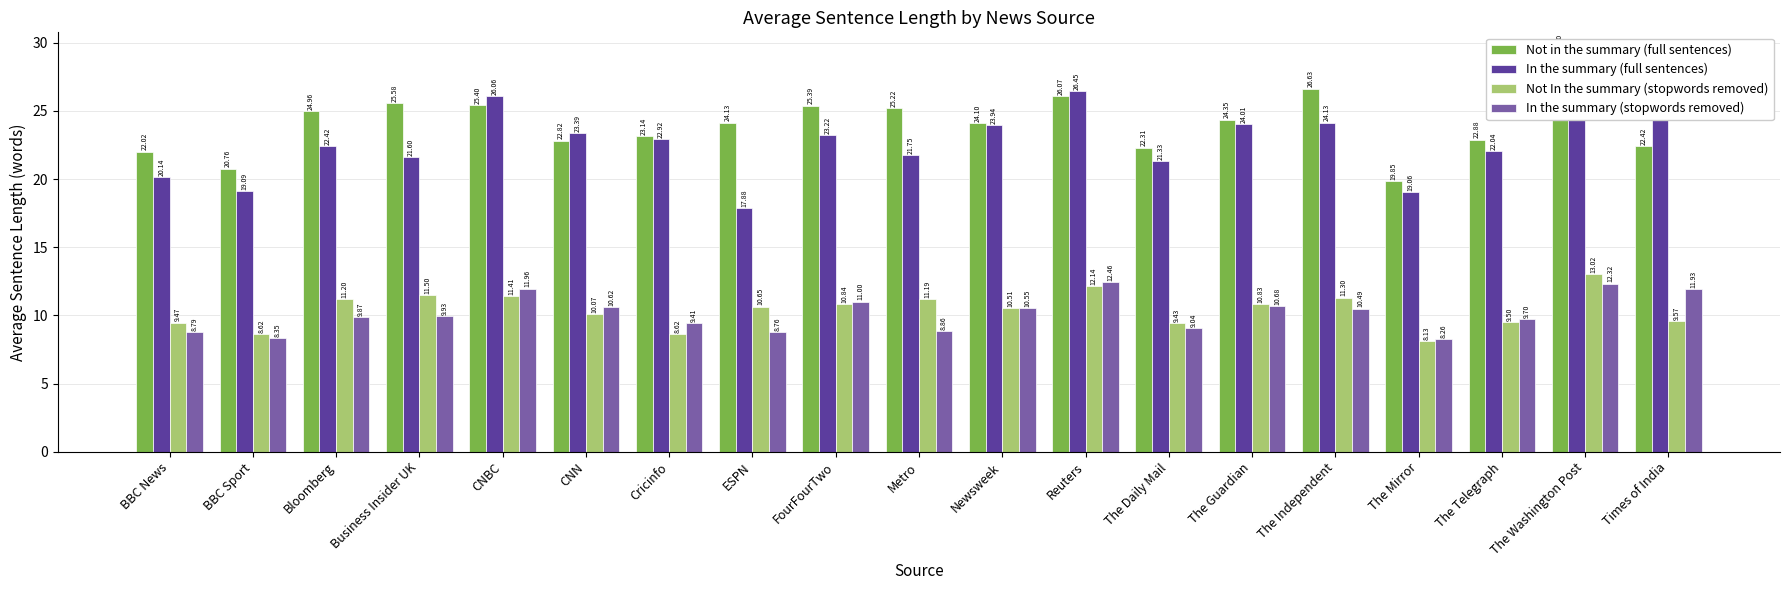

At which label does Not in the summary (full sentences) reach its minimum?

The Mirror